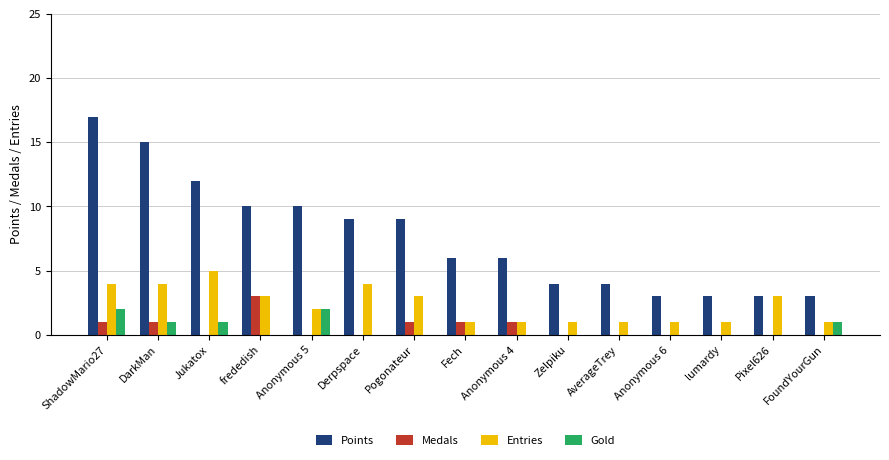

Which category has the highest value in the Entries series?

Jukatox